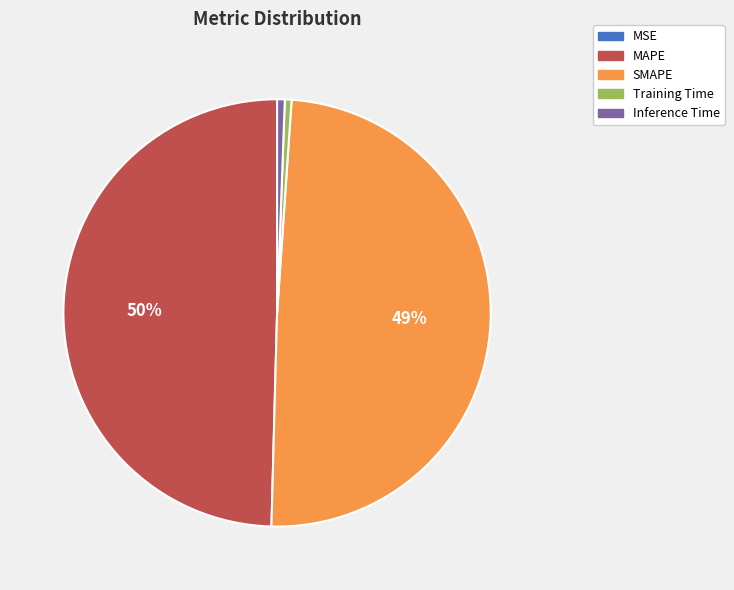

What percentage is the MAPE slice, to the nearest percent?

50%